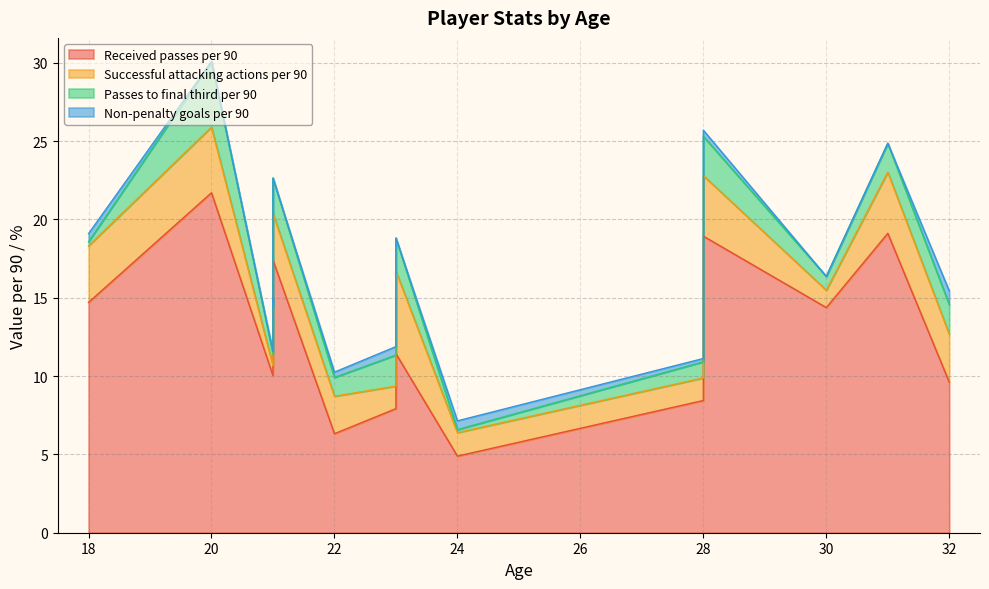

What value does the Non-penalty goals per 90 series have at 21?

0.3